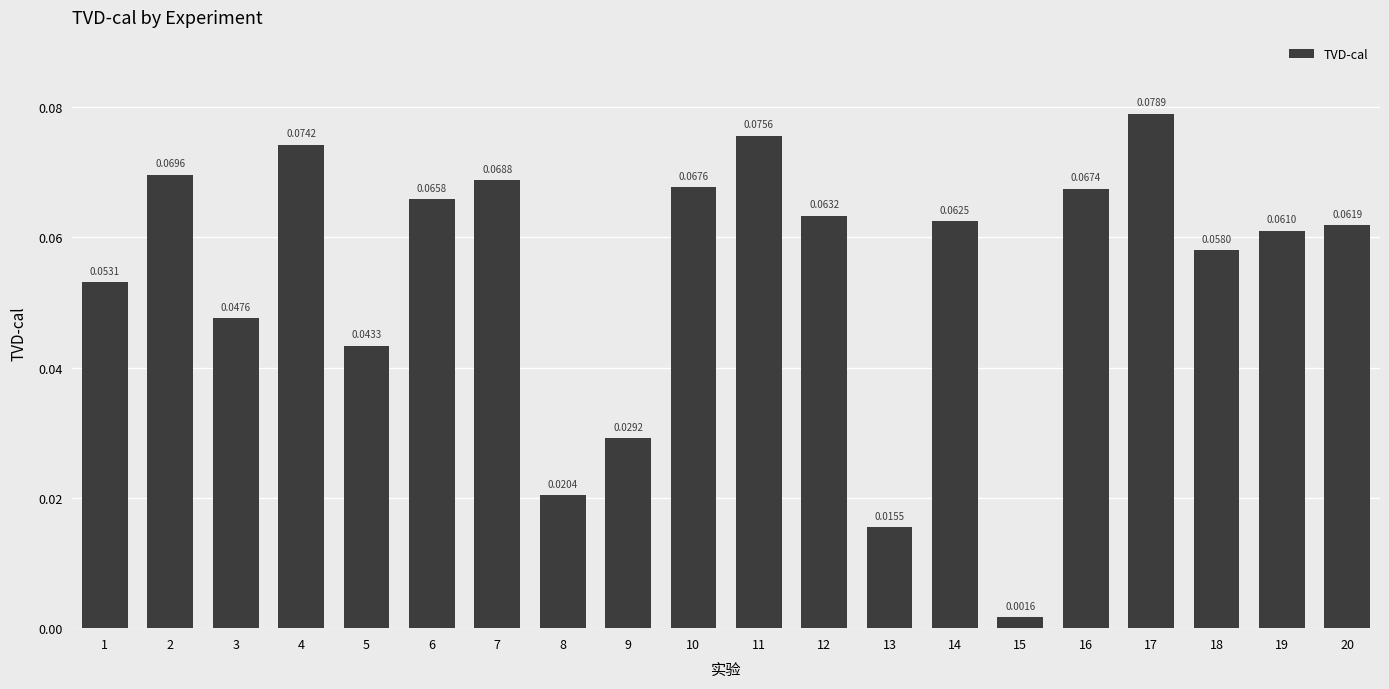

What is the sum of all values?

1.1